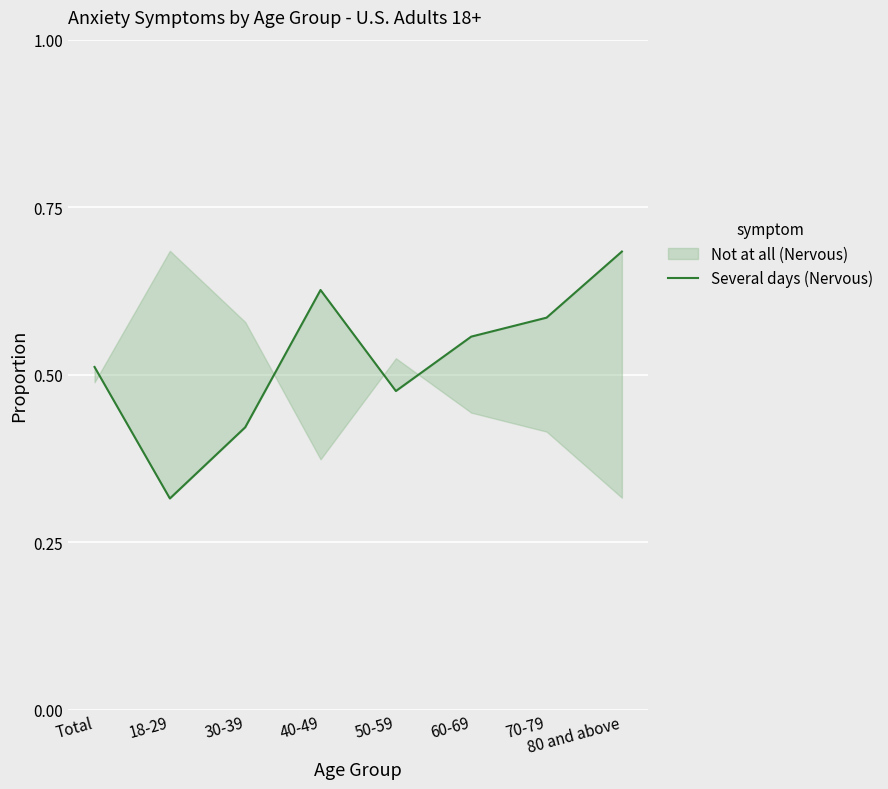

How many points are higher than both their immediate neighbors (excluding endpoints)?

1